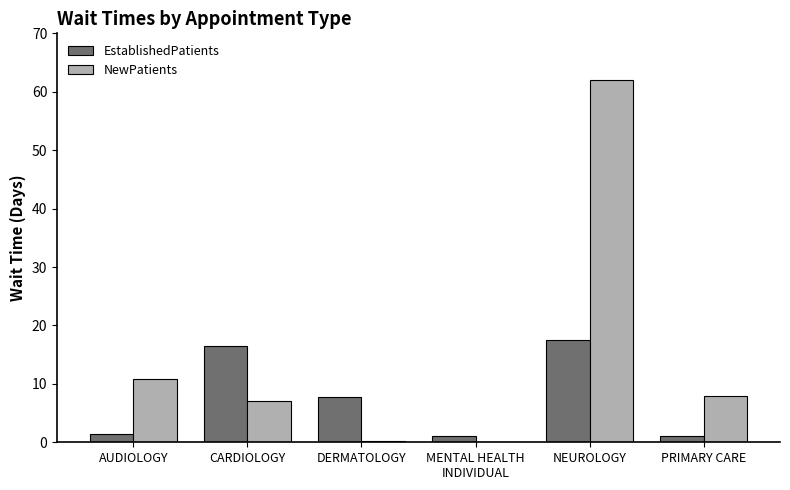

Between DERMATOLOGY and NEUROLOGY, which series saw the biggest shift?

NewPatients